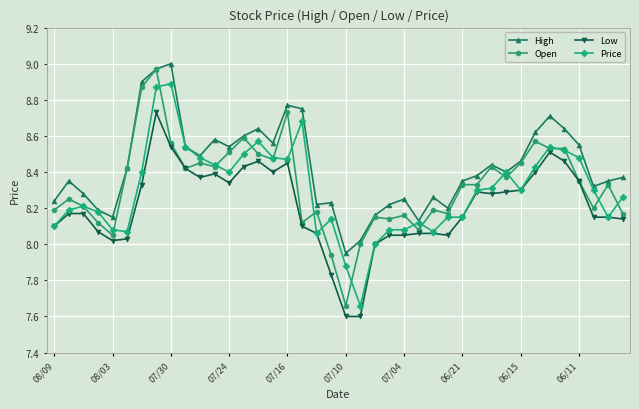

Which series has the largest total across all categories?

High